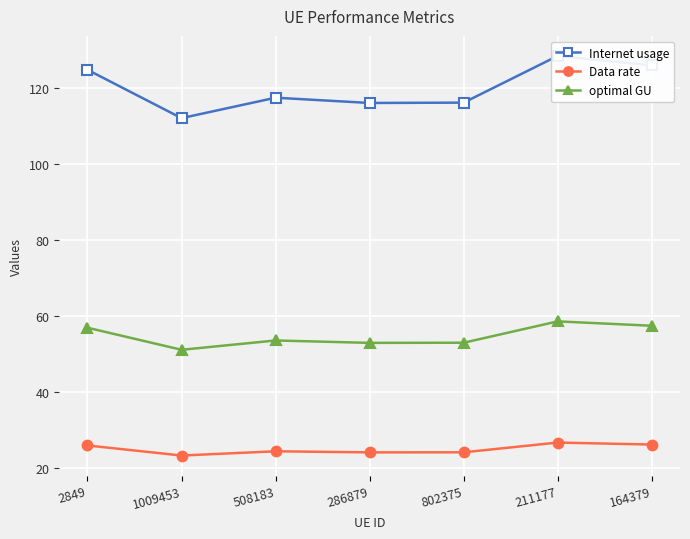

Reading right to left, list all the values displayed in this chart.

Internet usage: 125.9	128.5	116.2	116.1	117.4	112.1	124.8
Data rate: 26.2	26.8	24.2	24.2	24.5	23.3	26.0
optimal GU: 57.5	58.6	53.0	53.0	53.6	51.2	57.0